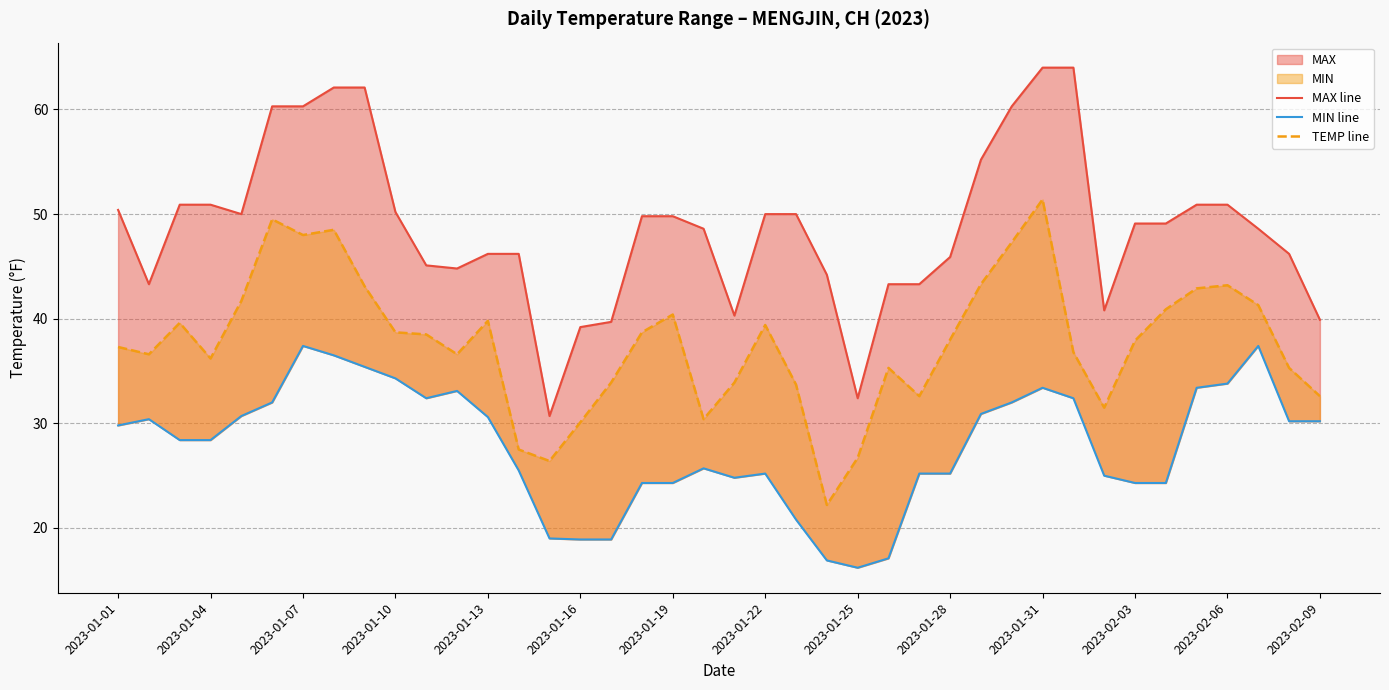

Between 31 and 39, which series saw the biggest shift?

MAX line